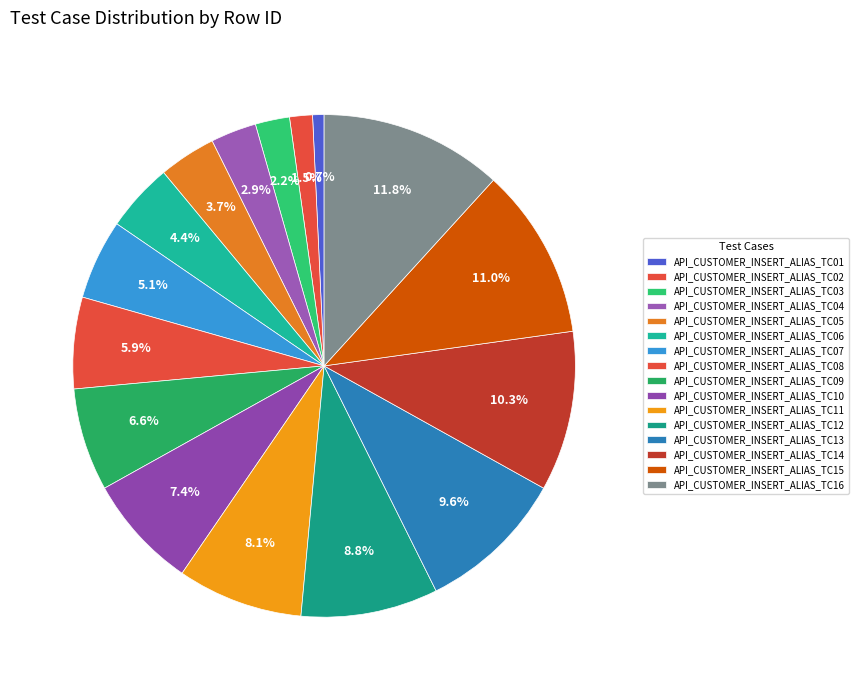

To the nearest percent, what is the average slice percentage?

6%